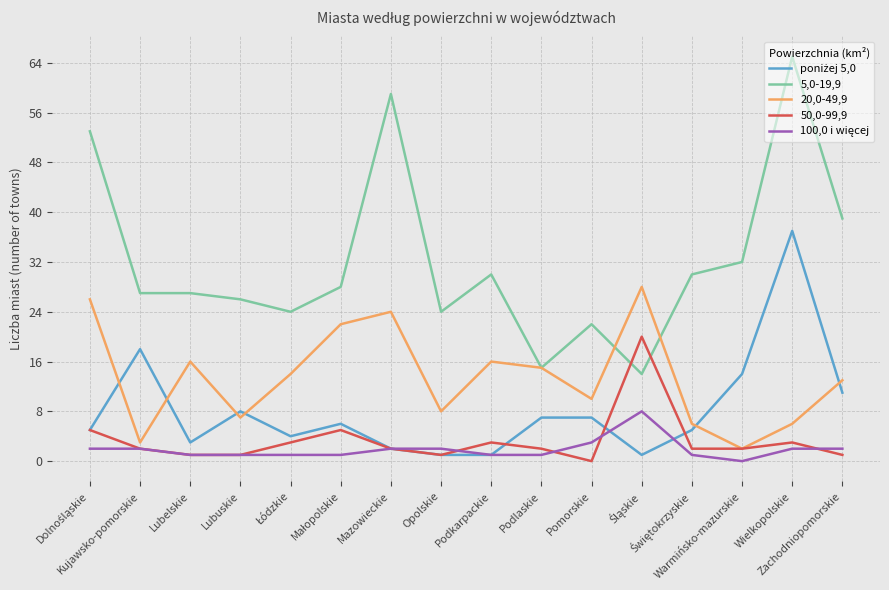

What is the greatest value displayed?

65